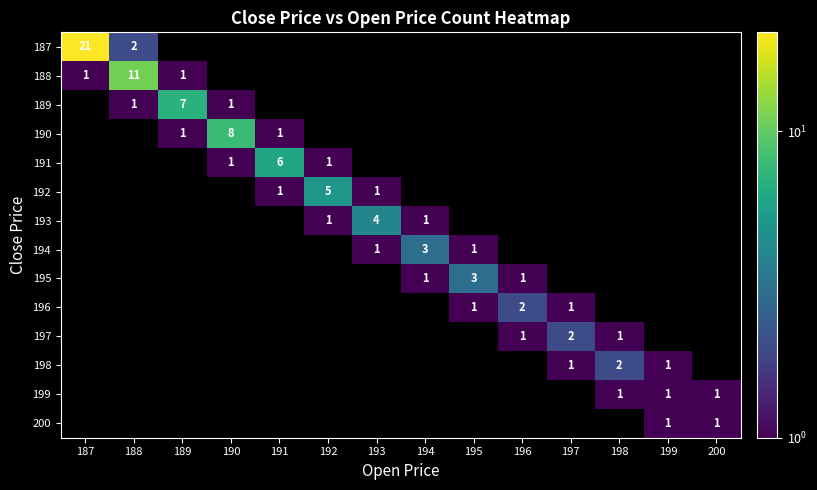

Rank the series by their average value, from lowest to highest.

187, 188, 189, 190, 191, 192, 193, 194, 195, 196, 197, 198, 199, 200